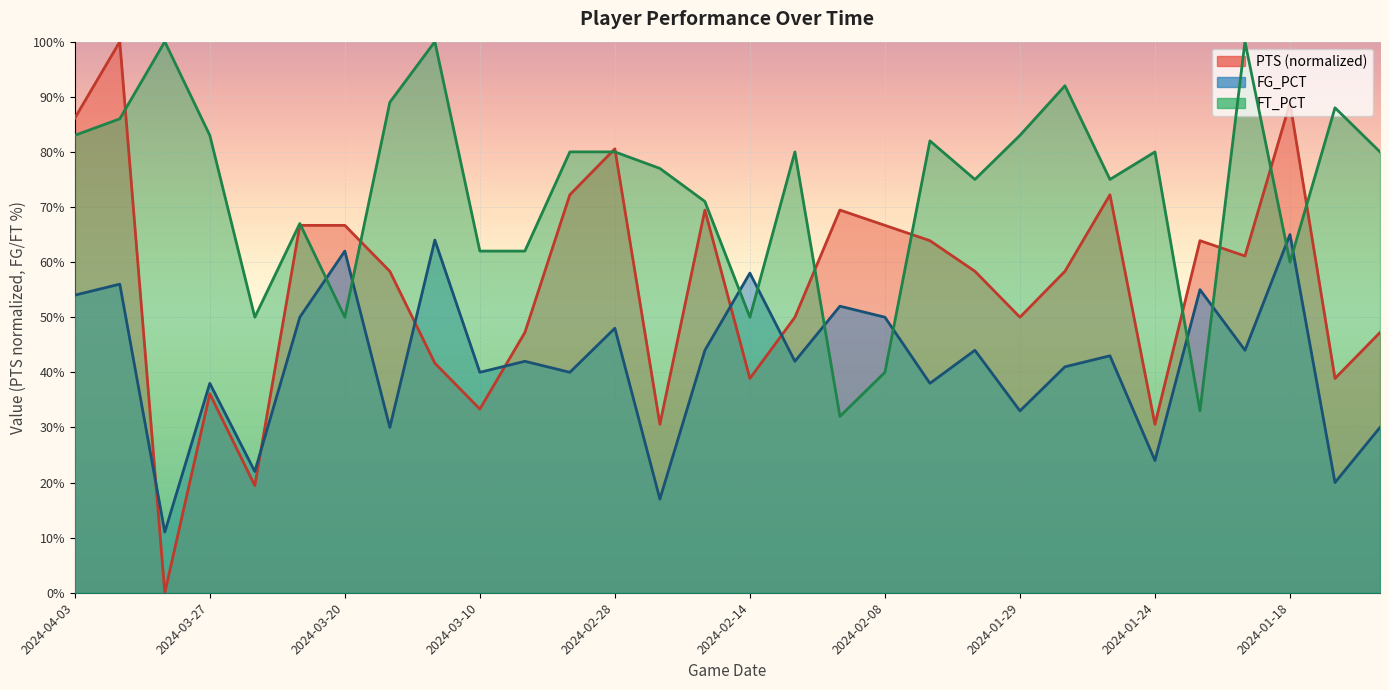

What is the value of the FT_PCT point at the 2nd from the left?

0.9